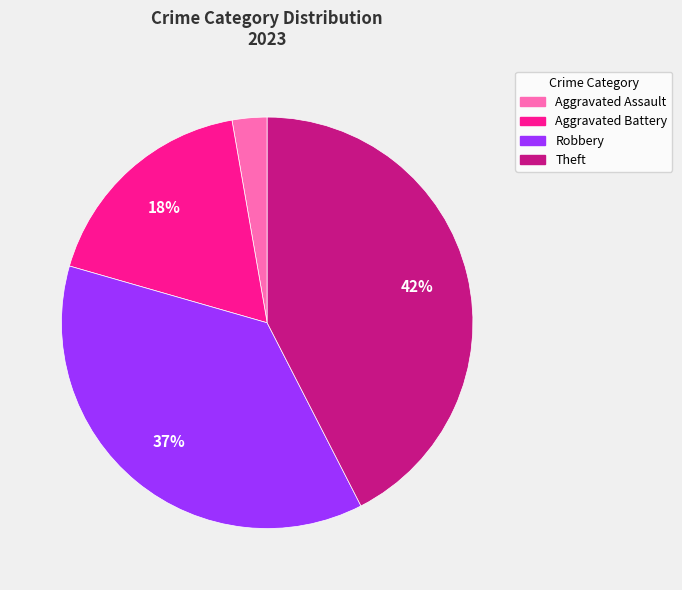

Is there any slice that represents more than half of the pie?

No